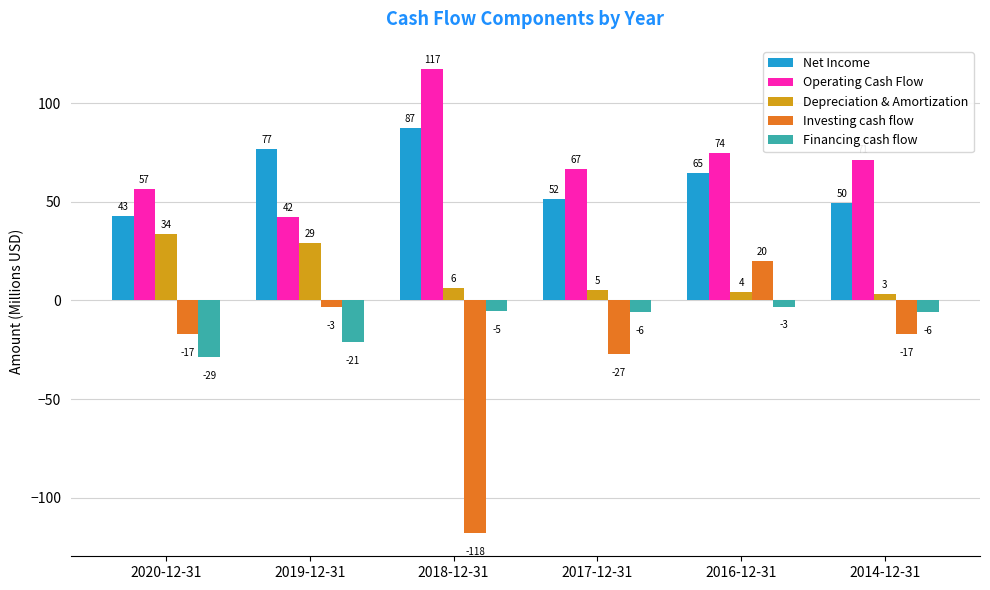

What is the total value across all series at 2018-12-31?

87.5